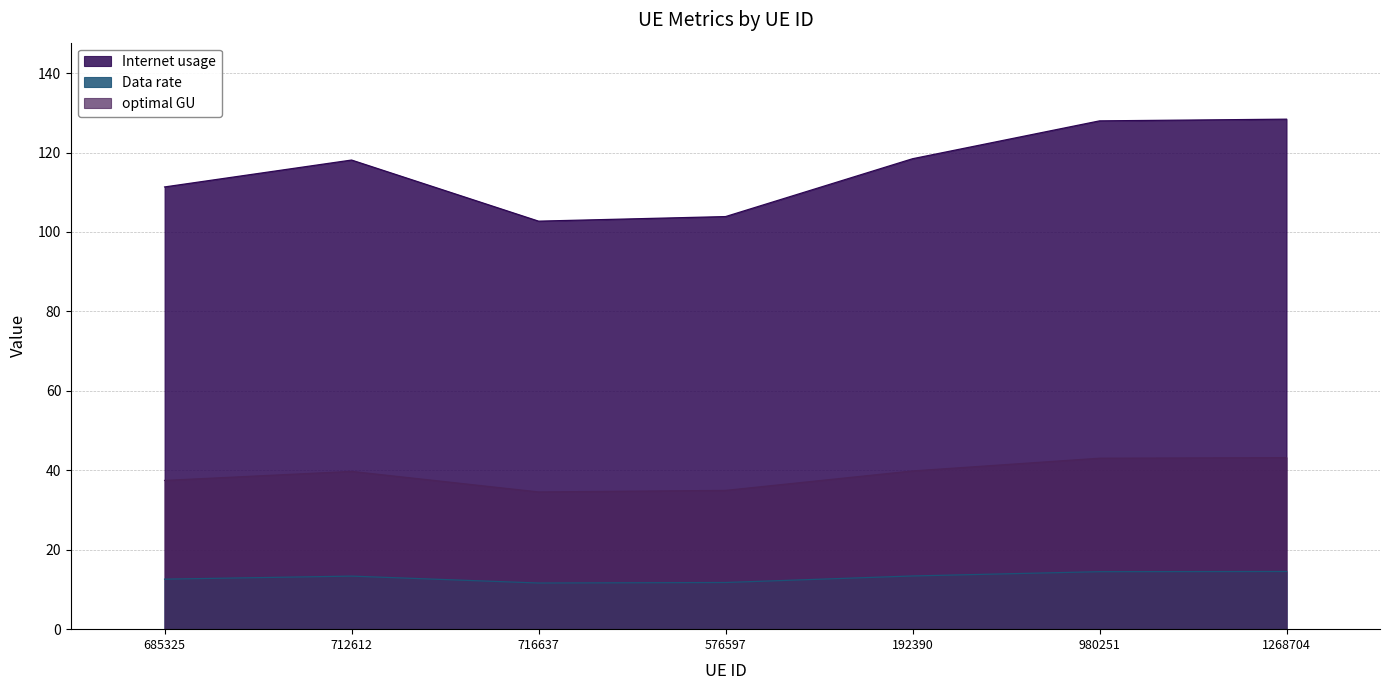

Count the number of data series in this chart.

3